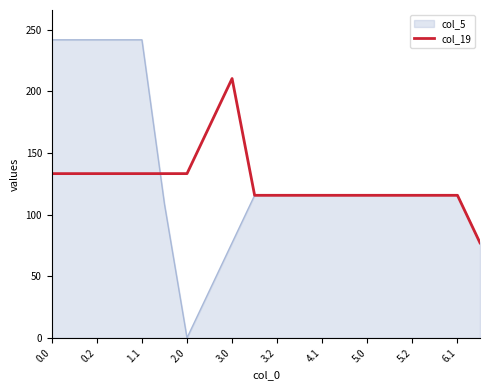

Rank the series by their maximum value, from highest to lowest.

col_5, col_19